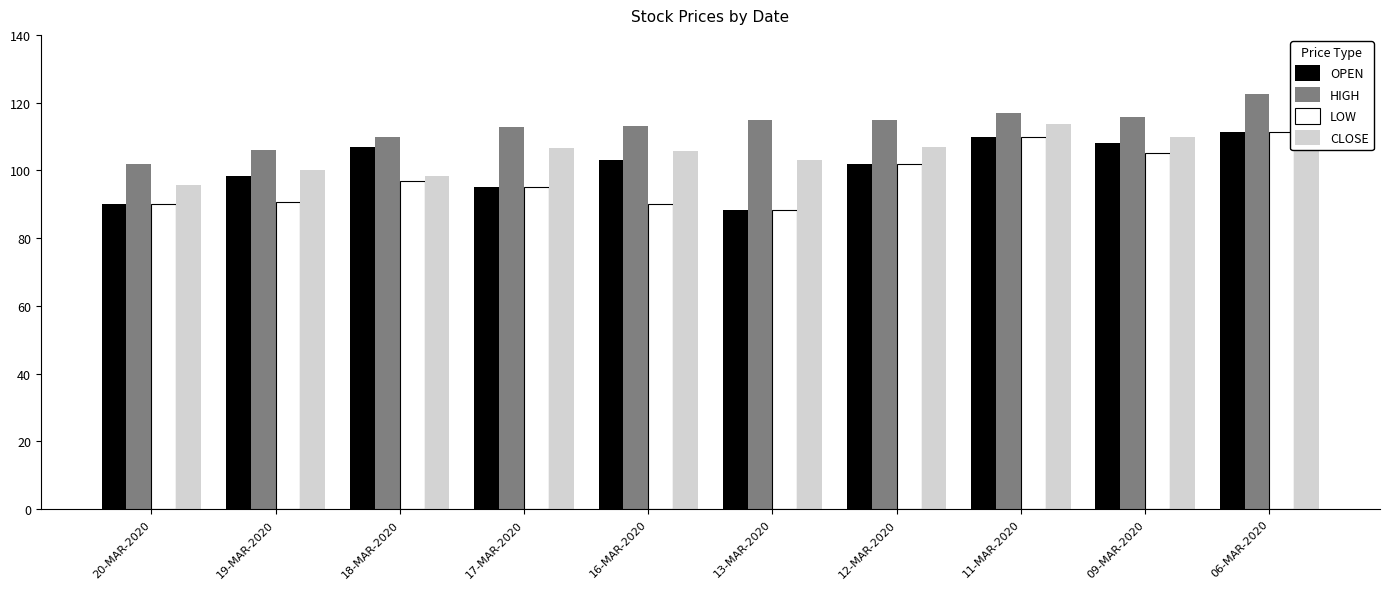

What is the sum of the OPEN values at 11-MAR-2020 and 19-MAR-2020?

208.5